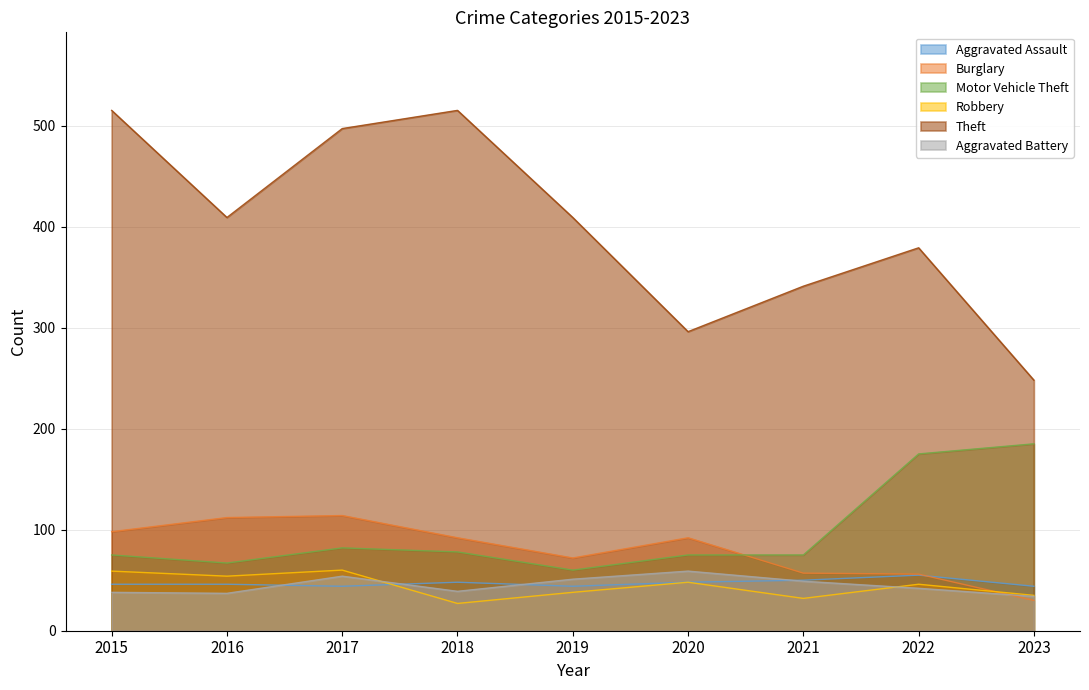

How many values in the Aggravated Assault series are below 46?

3